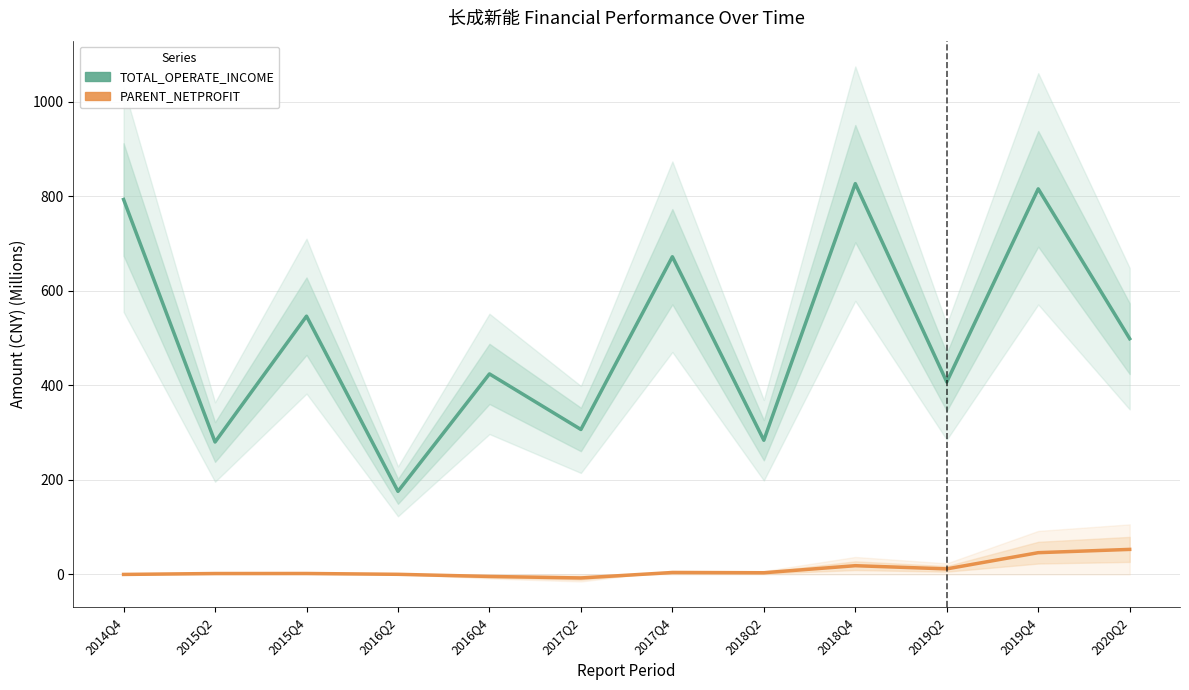

At which category does TOTAL_OPERATE_INCOME (Estimate) reach its first local valley?

2015Q2